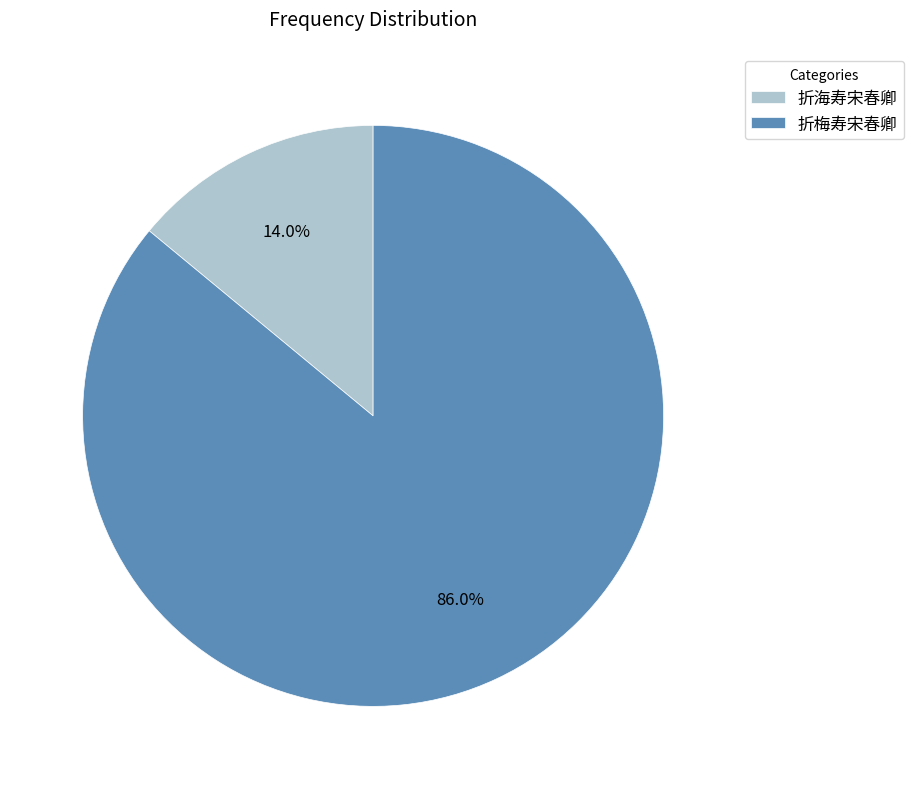

What percentage is the 折梅寿宋春卿 slice, to the nearest percent?

86%